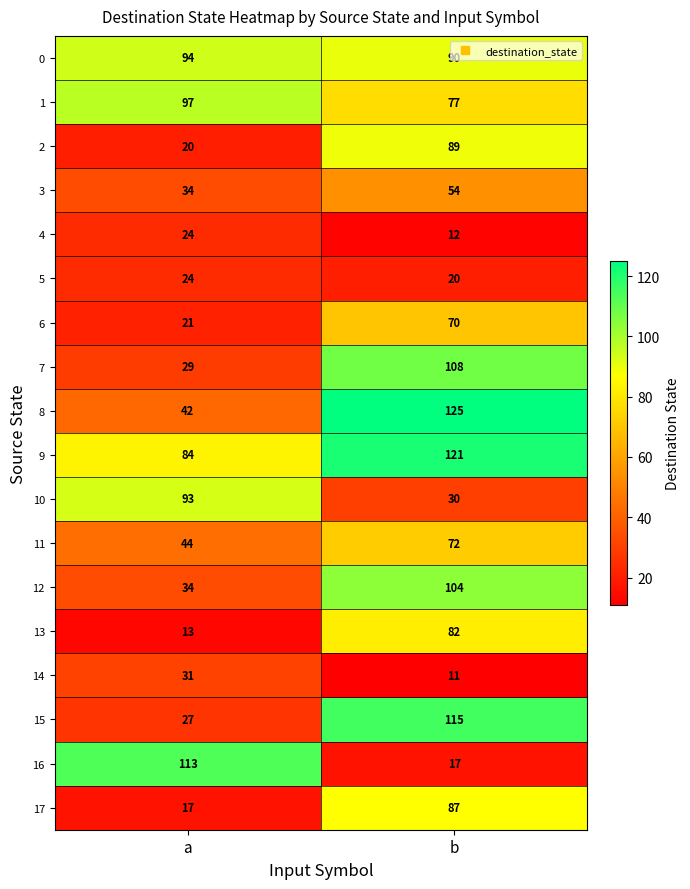

The 5 series shows 24 at a. True or false?

True